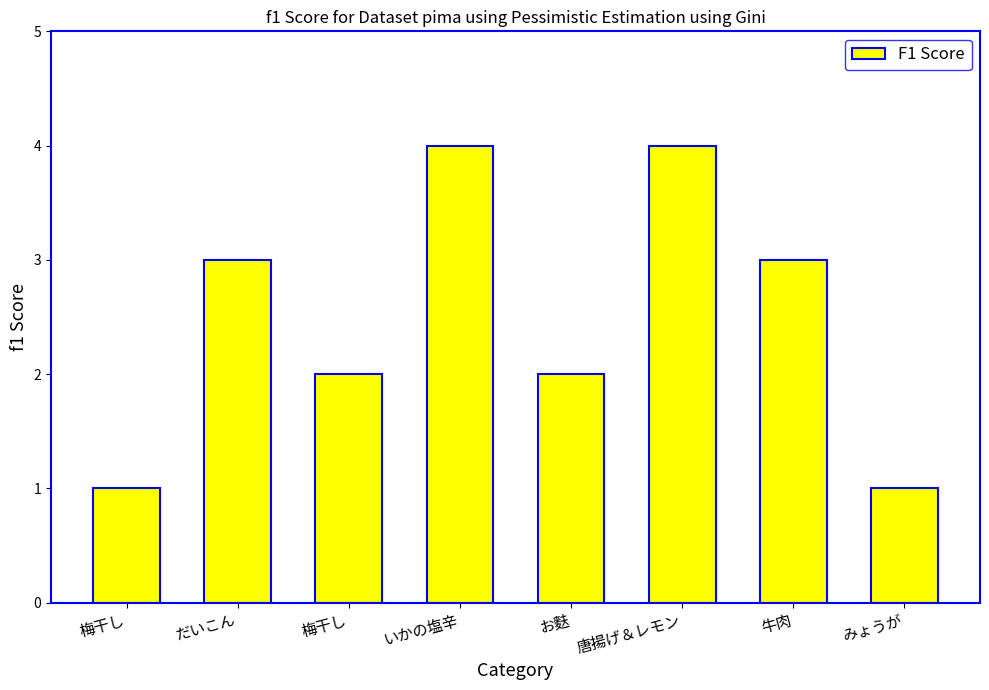

How many bars are there in total?

8